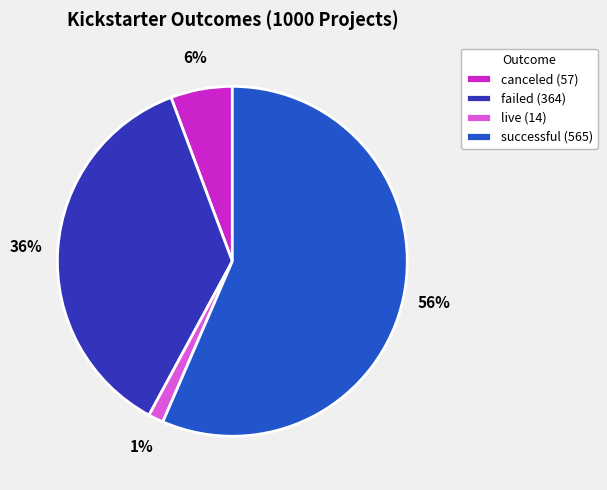

Does successful account for over 50% of the chart?

Yes